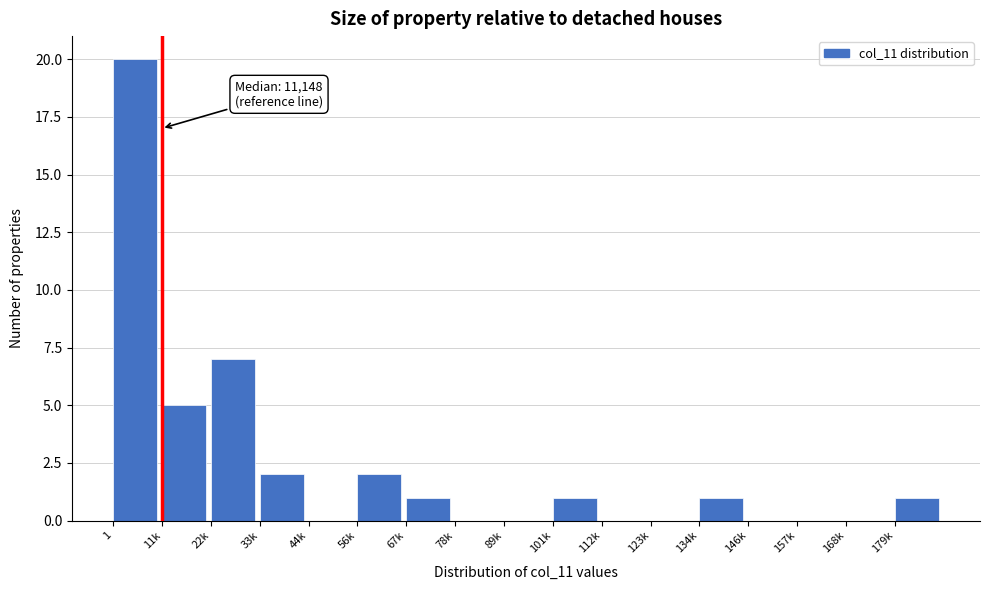

Reading right to left, what are all the values shown in this chart?

179k=1	168k=0	157k=0	146k=0	134k=1	123k=0	112k=0	101k=1	89k=0	78k=0	67k=1	56k=2	44k=0	33k=2	22k=7	11k=5	1=20